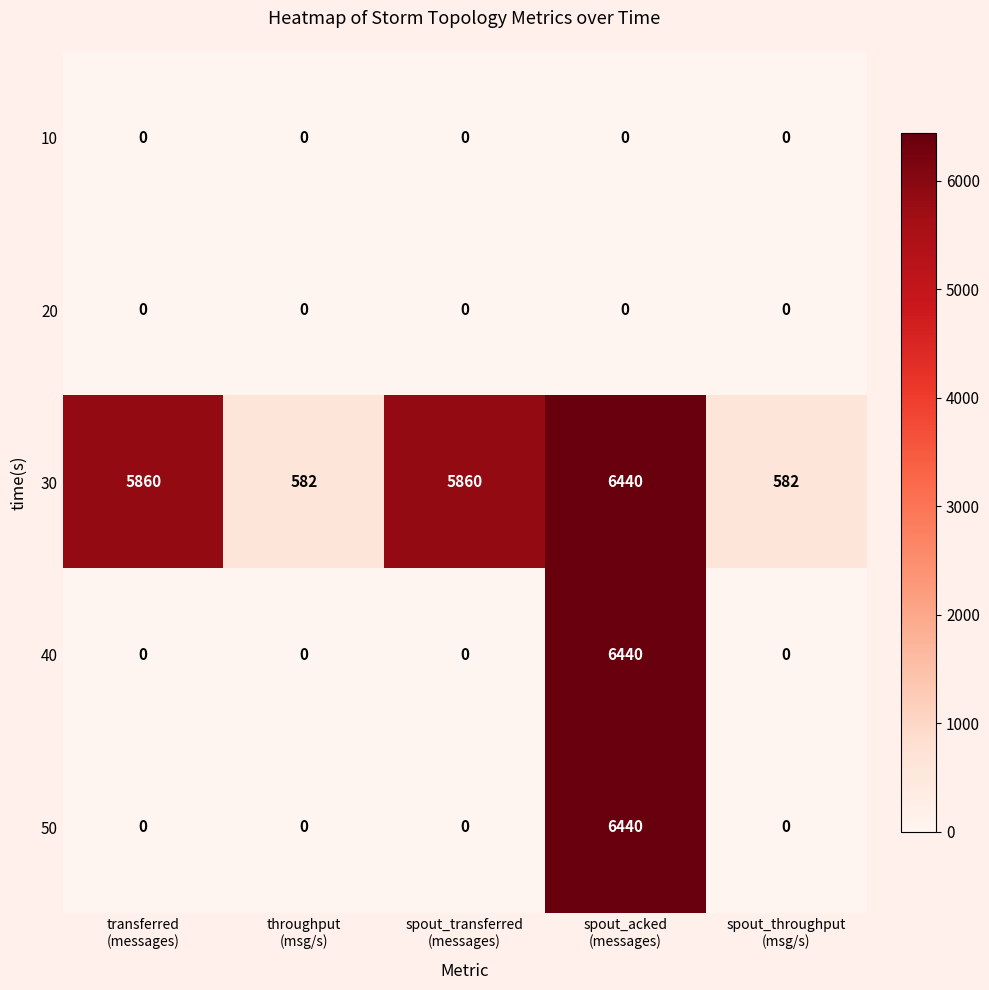

At how many categories does at least one series exceed 796?

3